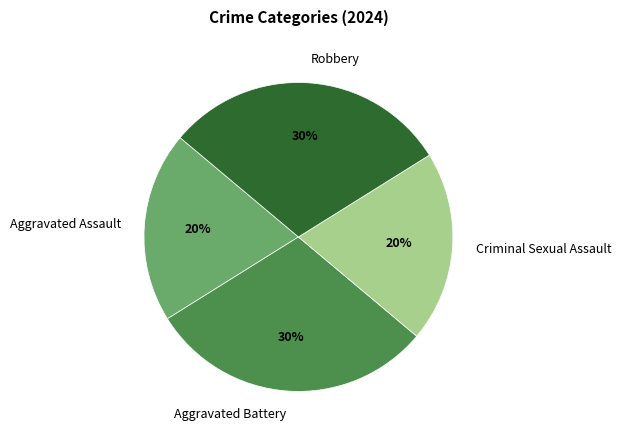

To the nearest percent, what is the combined percentage of Criminal Sexual Assault and Aggravated Battery?

50%